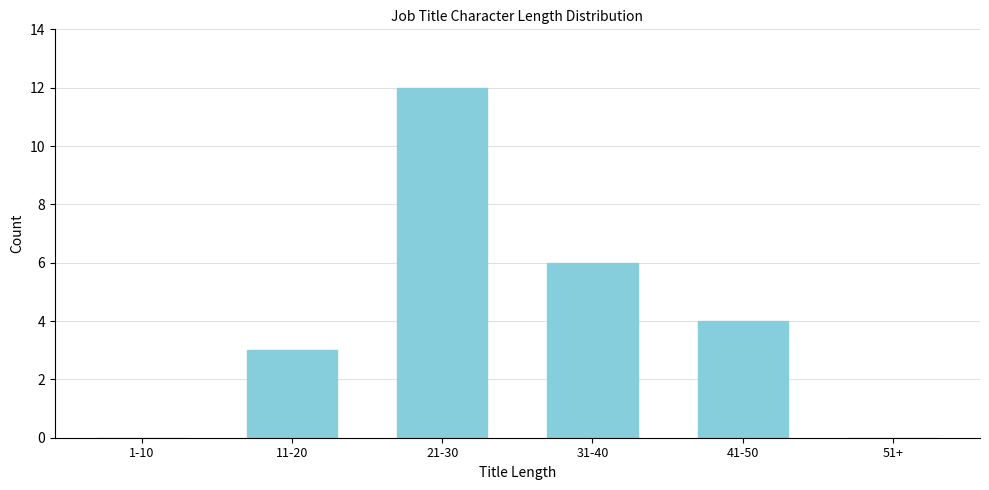

Reading right to left, extract all data points from this chart.

51+=0	41-50=4	31-40=6	21-30=12	11-20=3	1-10=0